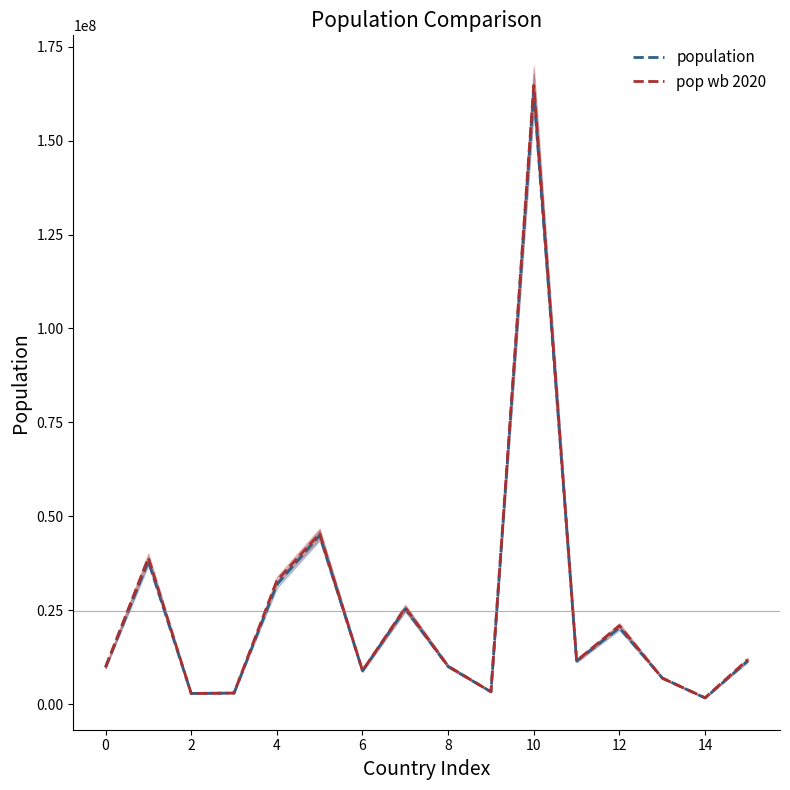

What is the label of the 12th point from the left?

11